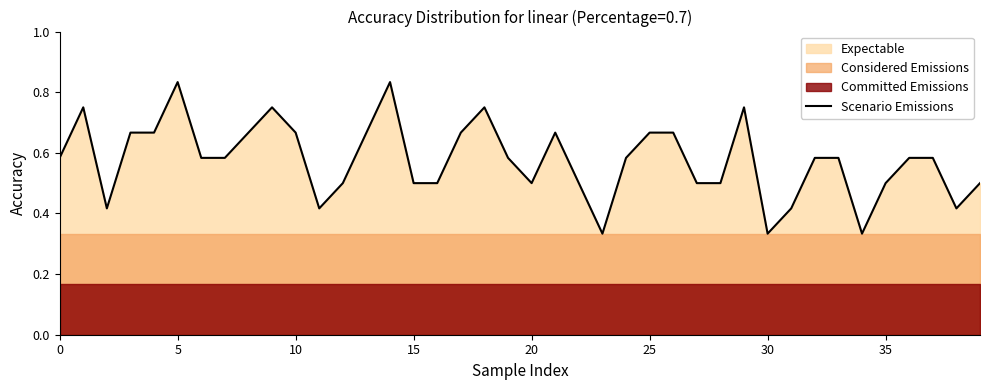

The Scenario Emissions series shows 0.3 at 25. True or false?

False